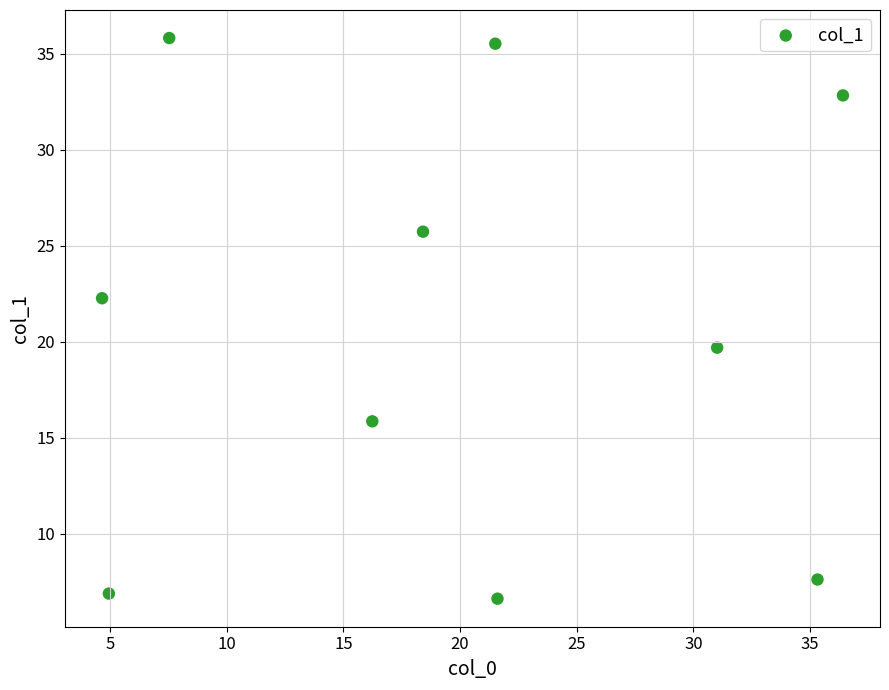

What is the range of X values (max minus min)?

31.8